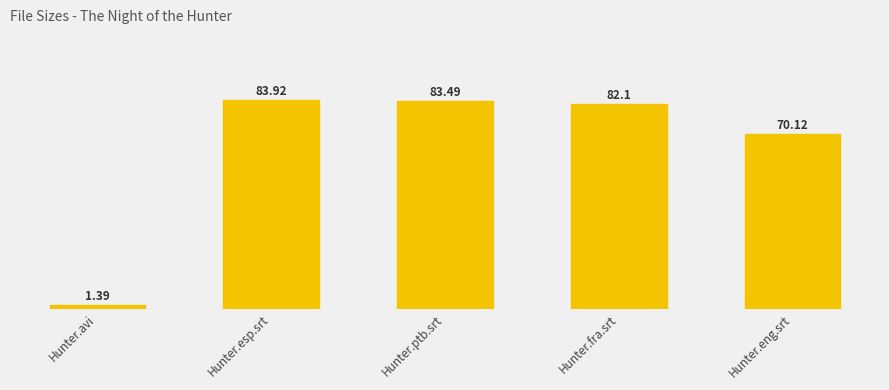

What is the label of the 1st bar from the right?

Hunter.eng.srt